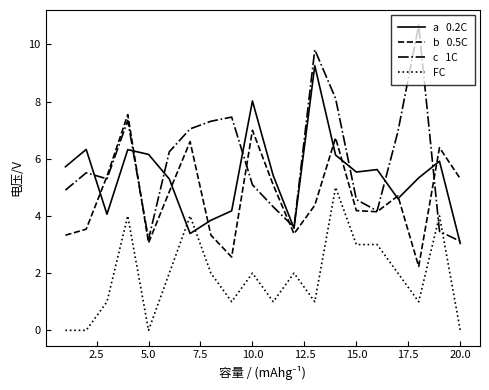

What is the maximum value shown in the chart?

10.7